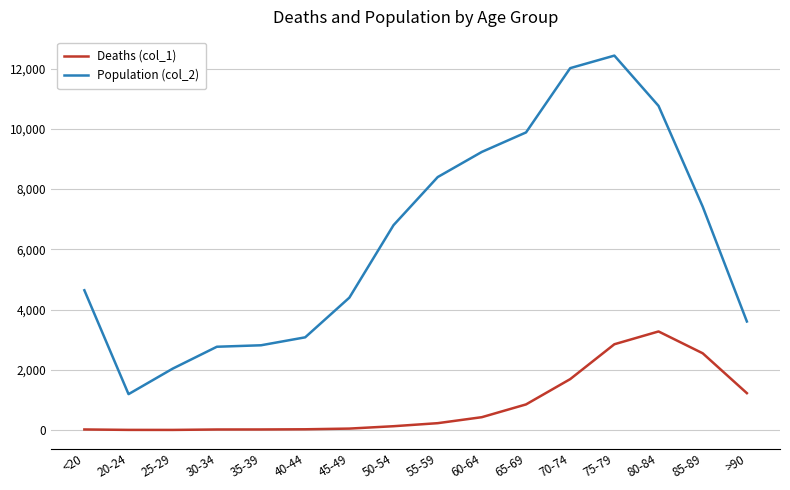

The value of Population (col_2) at 45-49 is 6141. True or false?

False